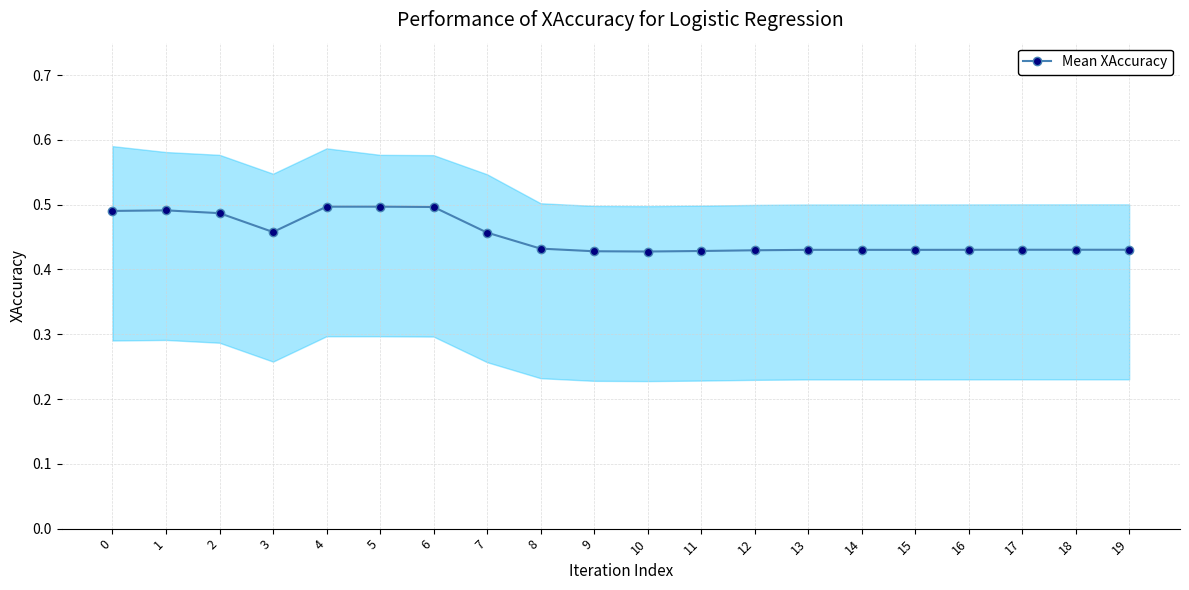

What is the change in value from 0 to 11?

-0.1